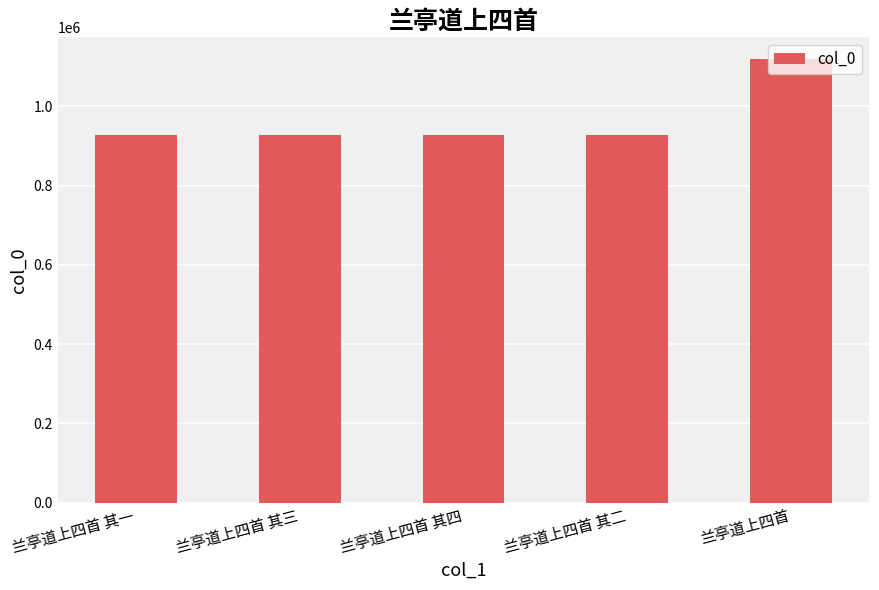

Are the bars horizontal?

No